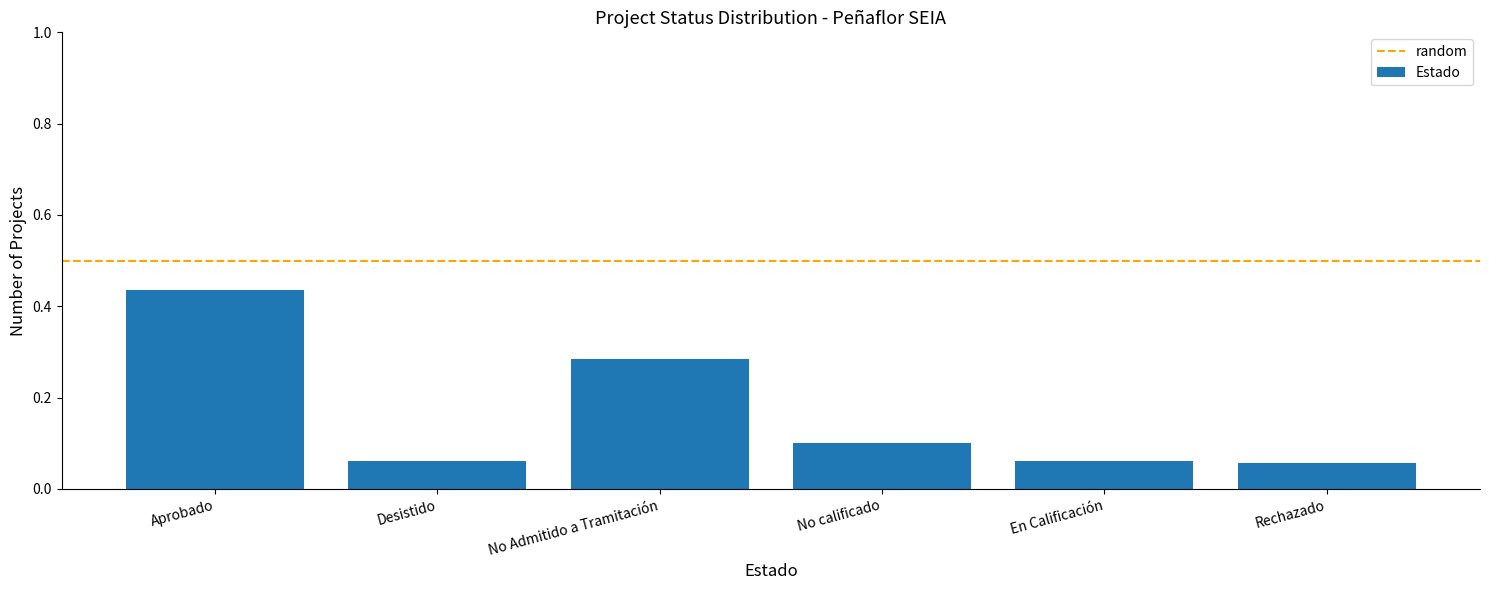

What is the label of the 2nd bar from the left?

Desistido